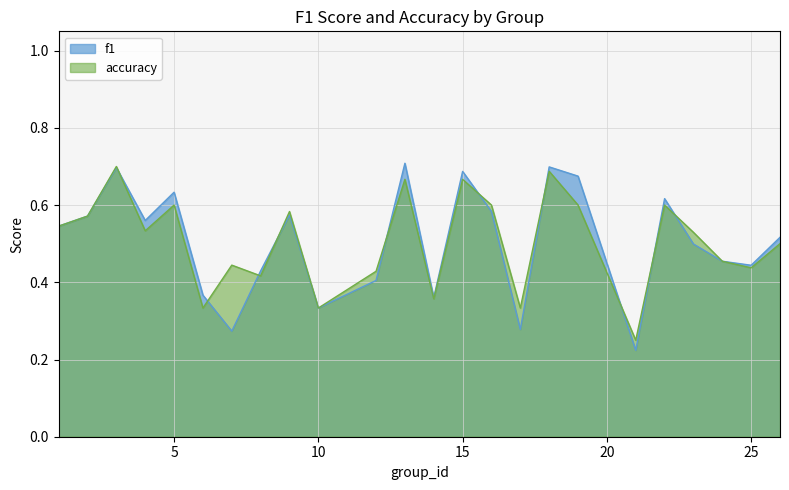

At which category does accuracy reach its first local valley?

4